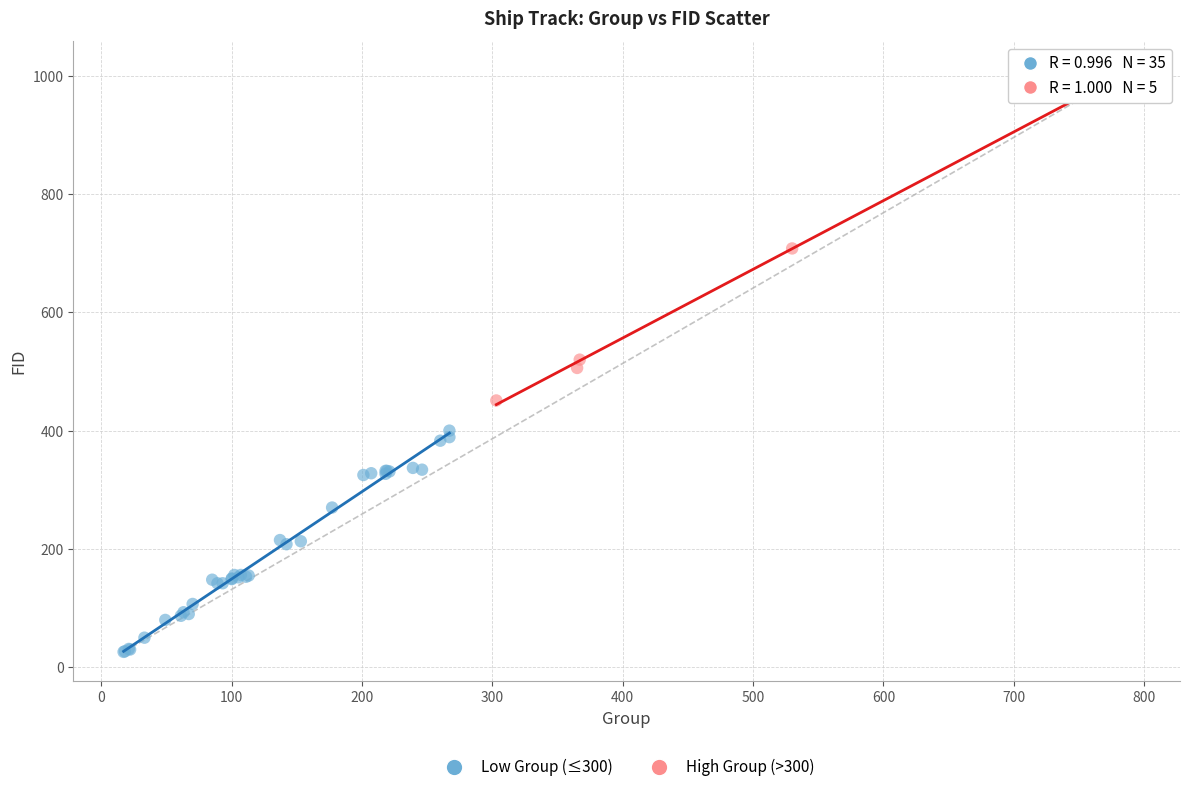

What are all the series names shown in the legend?

Low Group (≤300), High Group (>300)